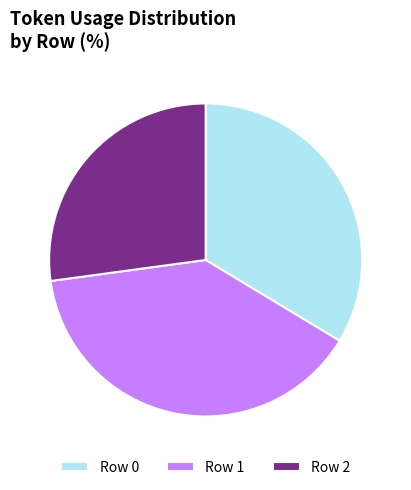

How many segments does this pie chart have?

3